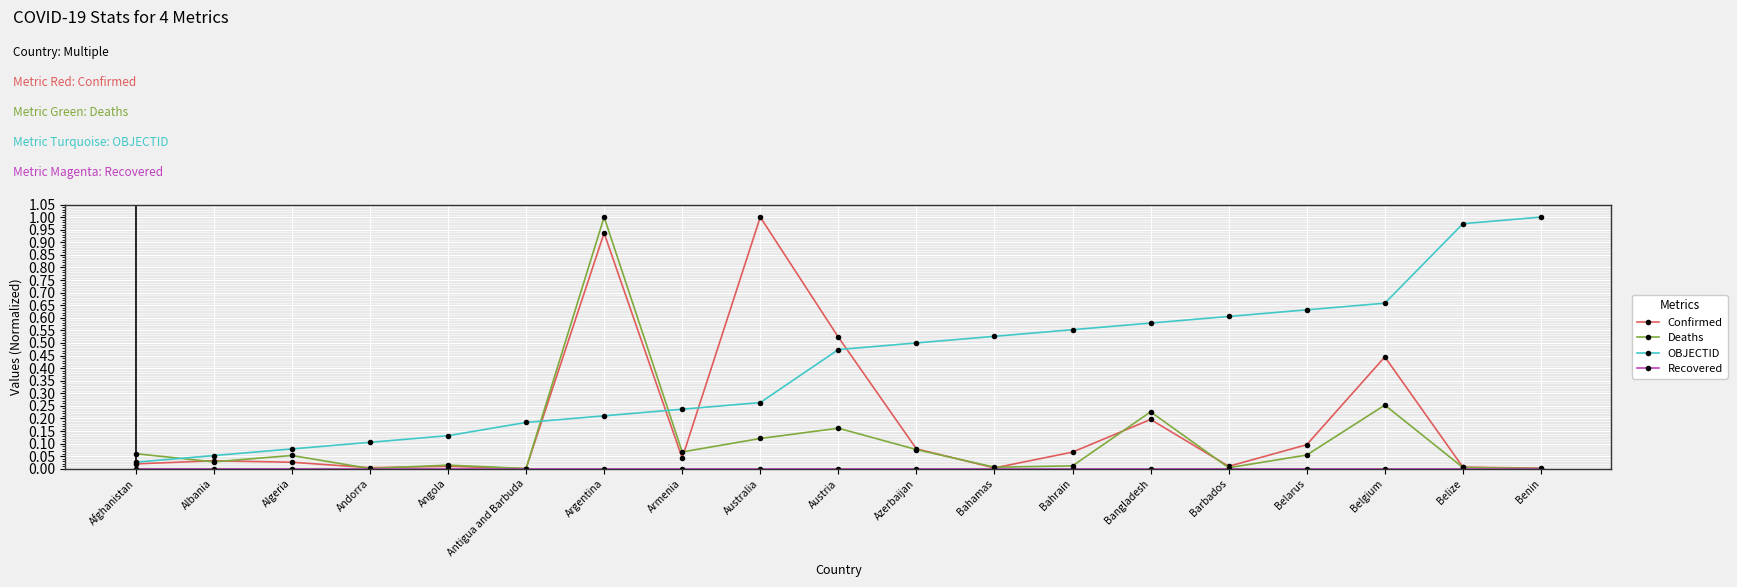

True or false: OBJECTID has more than 0 interior local peaks.

False